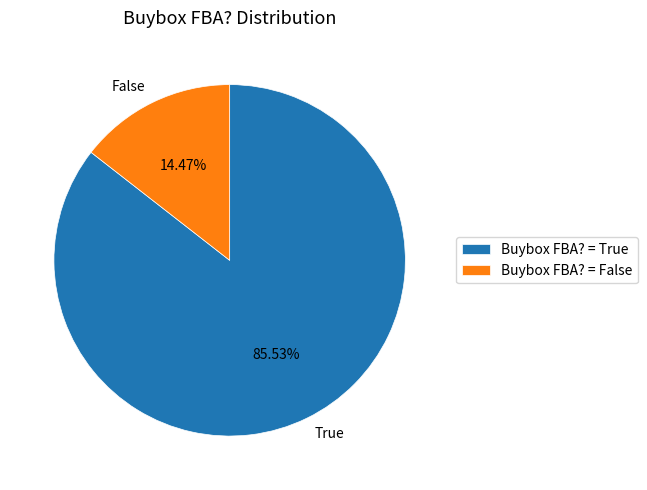

What is the total percentage of True and False?

100.0%